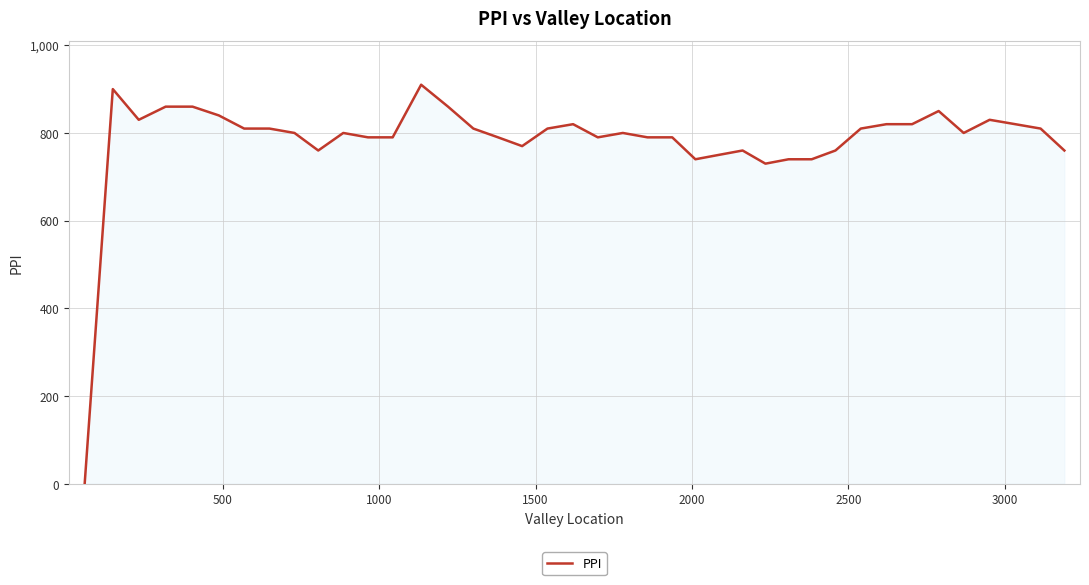

What is the difference between the maximum and minimum values?

910